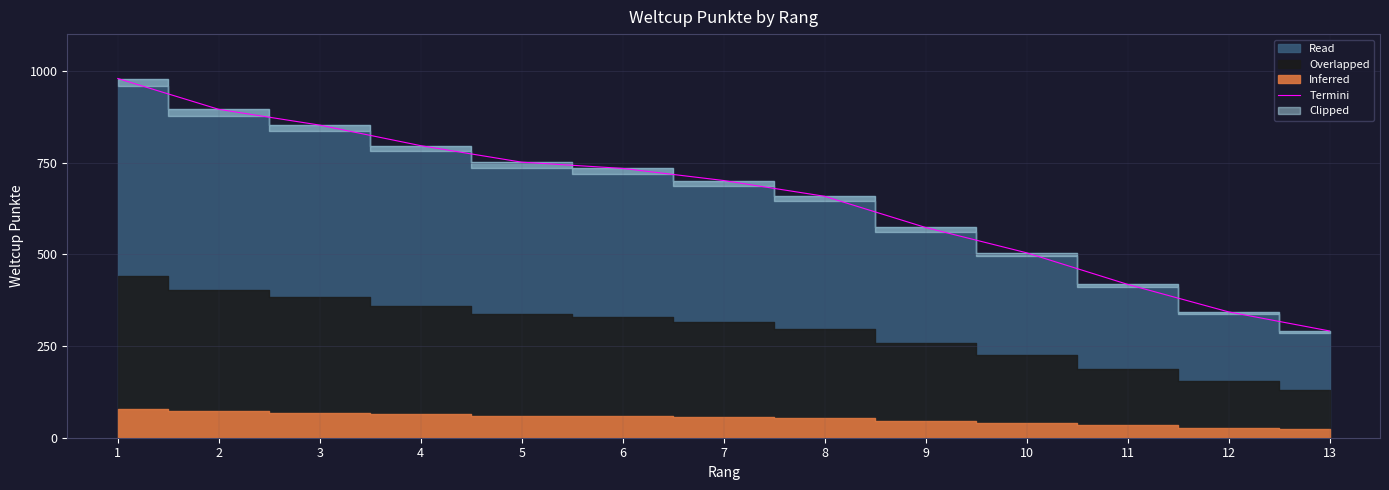

What is the difference between the values at 1 and 4?

183